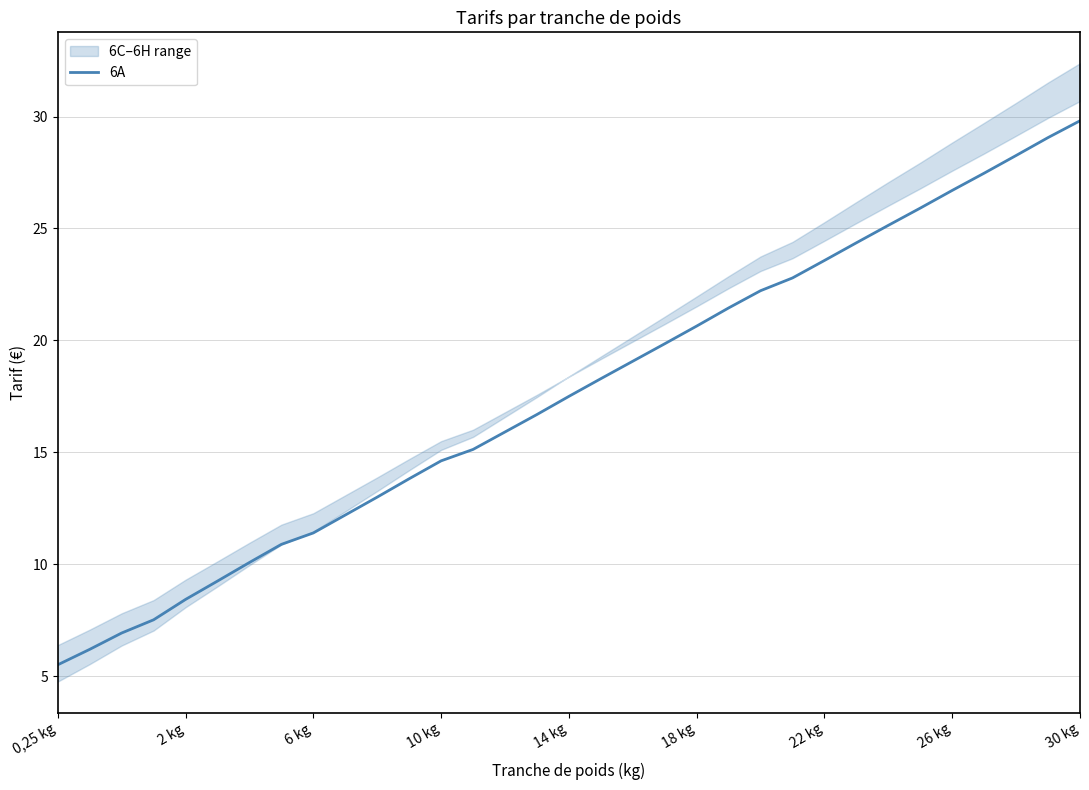

How many values are below 17?

16